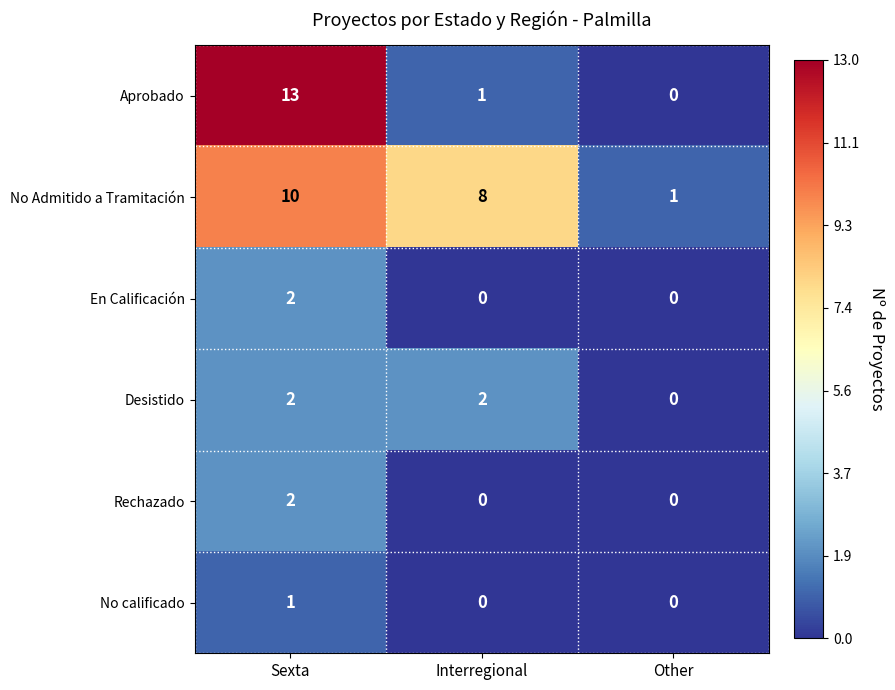

Count the Desistido values in the range 0 to 2.

3